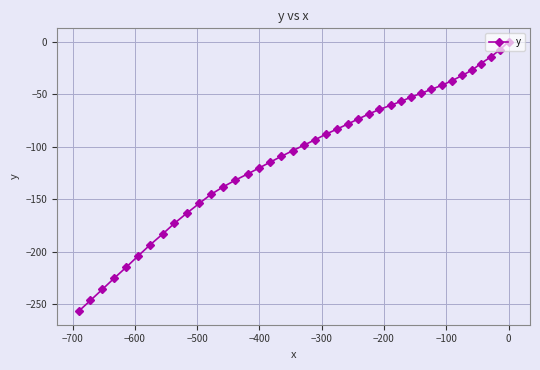

What is the difference between the second highest and minimum values?

249.2